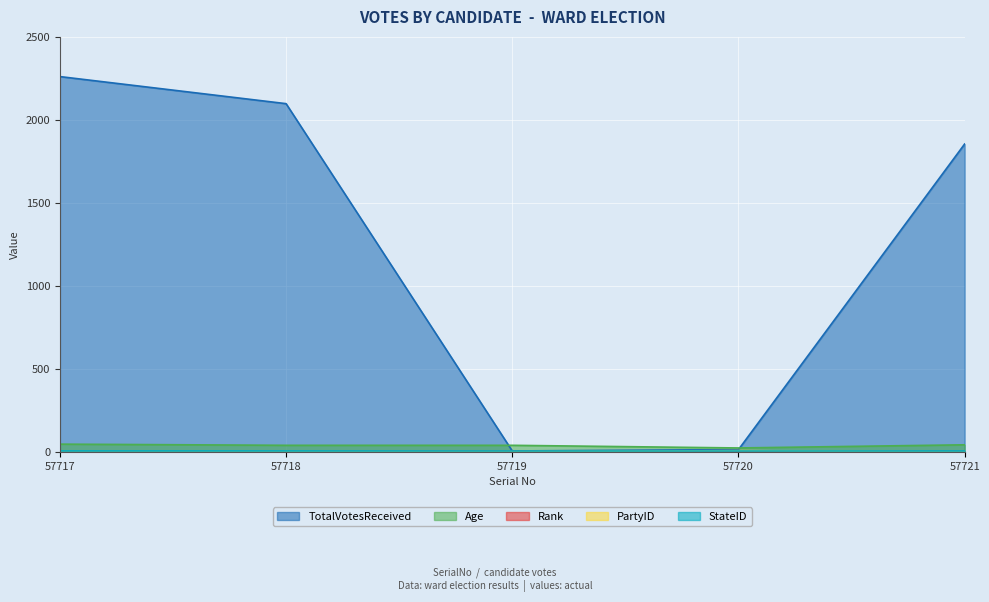

How many interior local peaks does the PartyID series have?

1